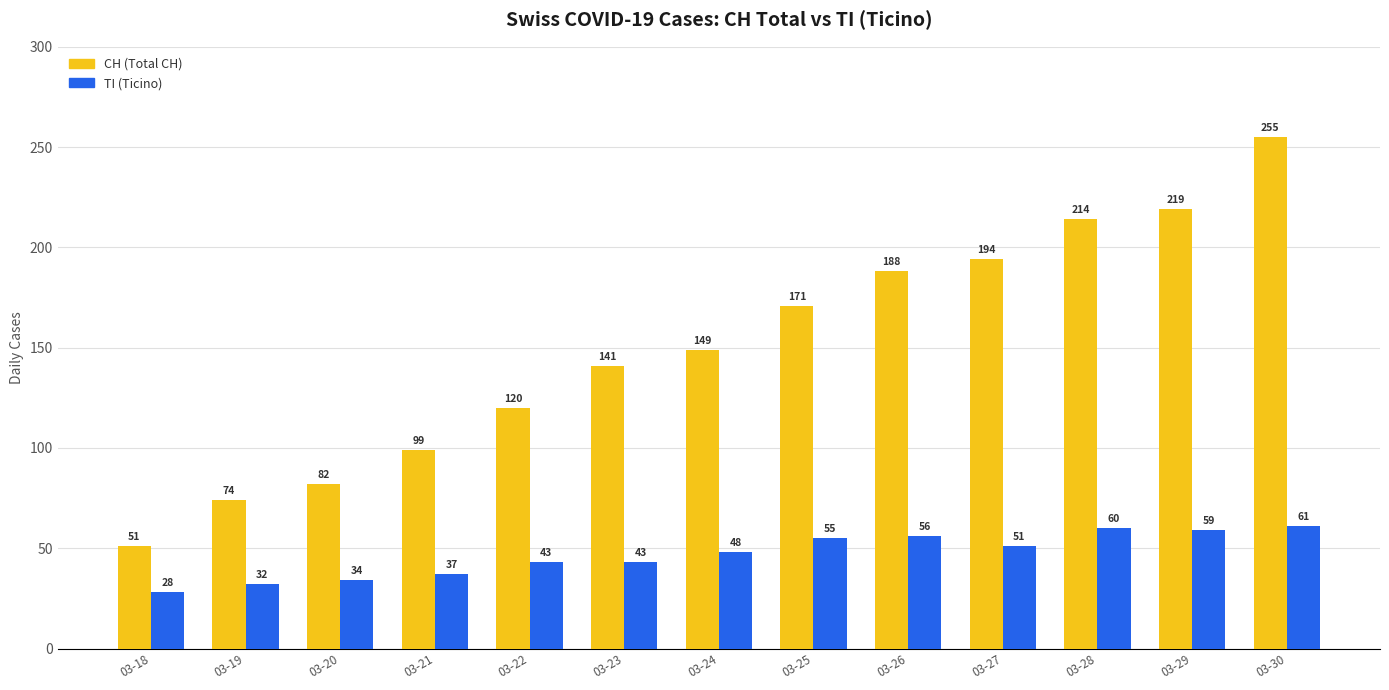

At which category is the sum across all series the highest?

03-30